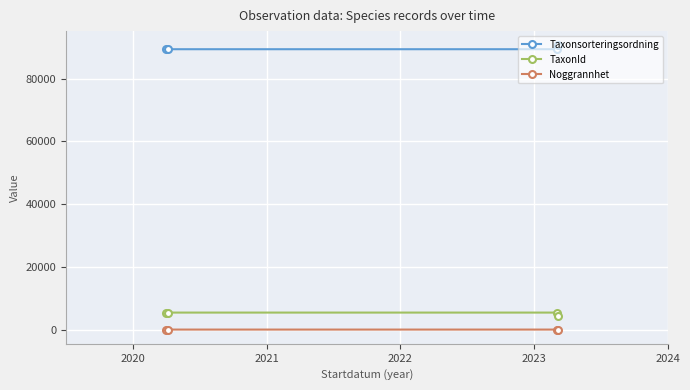

True or false: TaxonId has more than 2 interior local peaks.

False